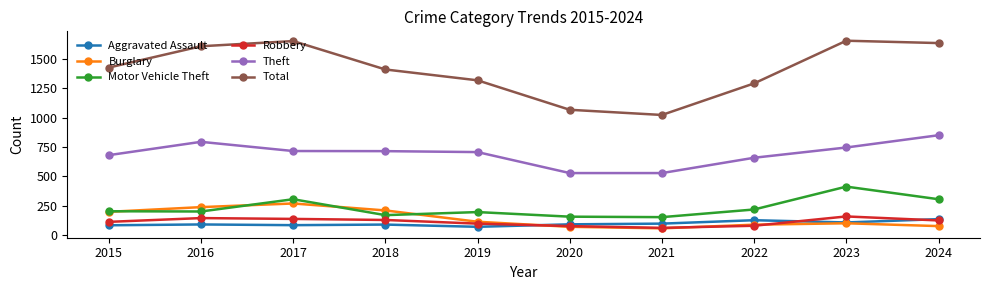

Which series has the largest range (max minus min)?

Total